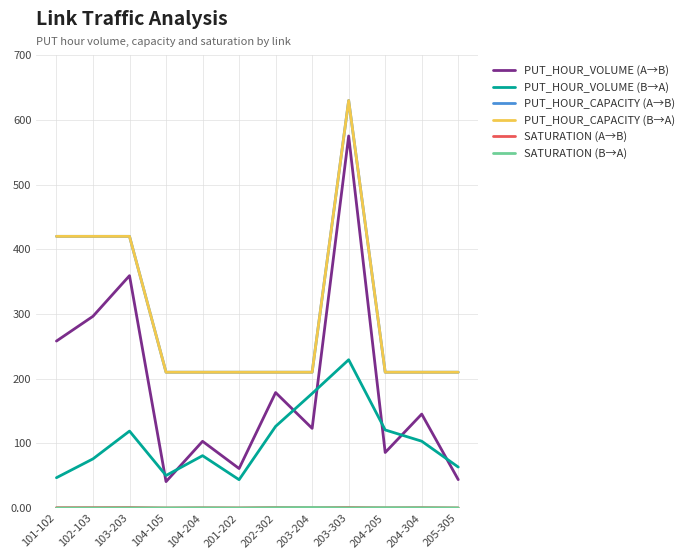

At 204-304, list the series in order from largest to smallest.

PUT_HOUR_CAPACITY (A→B), PUT_HOUR_CAPACITY (B→A), PUT_HOUR_VOLUME (A→B), PUT_HOUR_VOLUME (B→A), SATURATION (A→B), SATURATION (B→A)